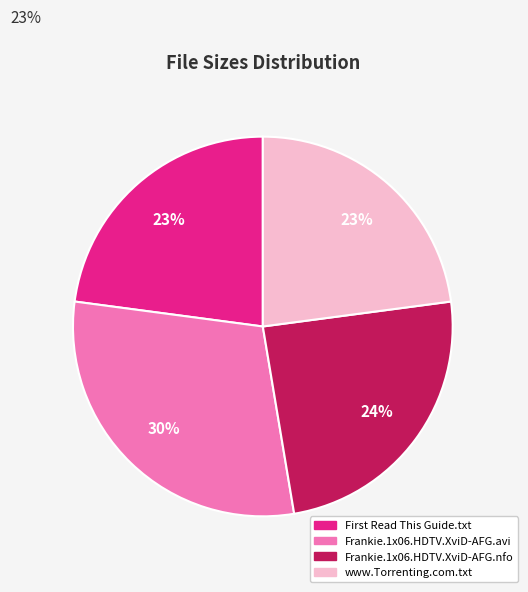

Count the number of slices in the pie.

4